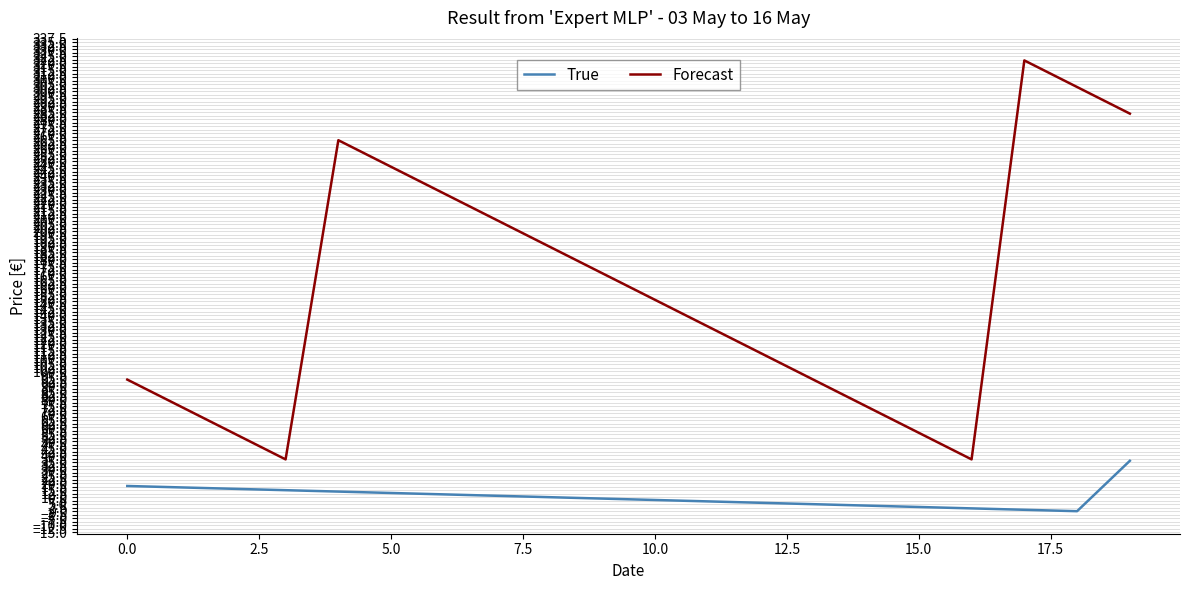

How many distinct data groups are displayed?

2